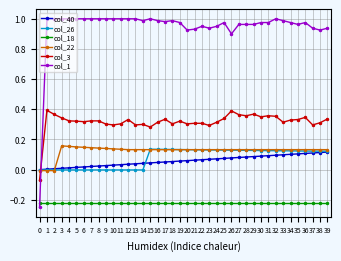

Is the value of col_18 at 33 greater than the value of col_3 at 15?

No